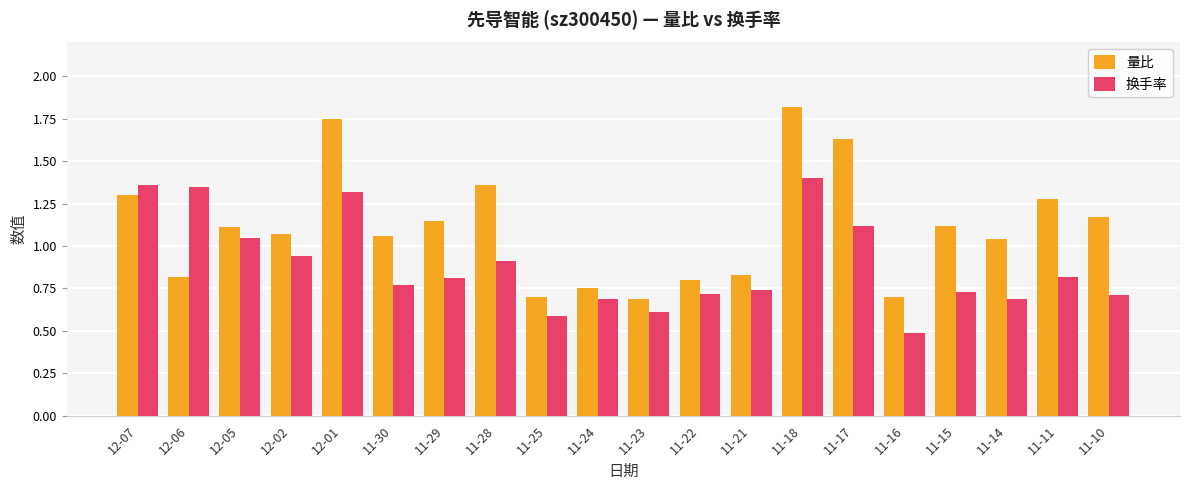

What are all the series names shown in the legend?

量比, 换手率